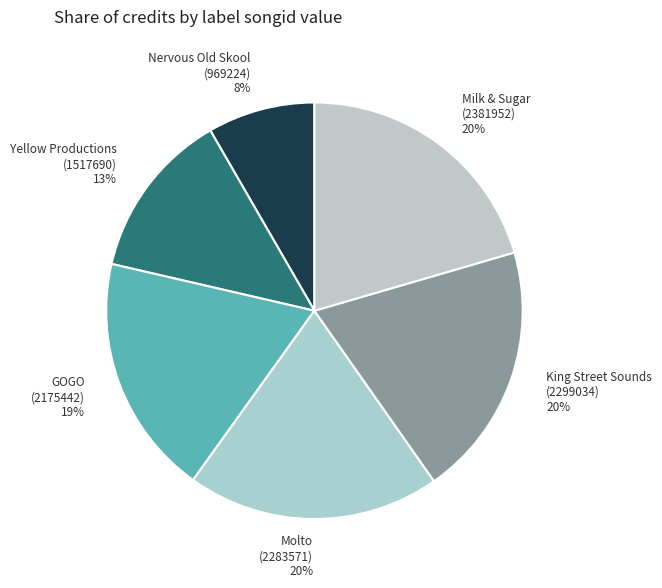

To the nearest percent, what is the average slice percentage?

17%